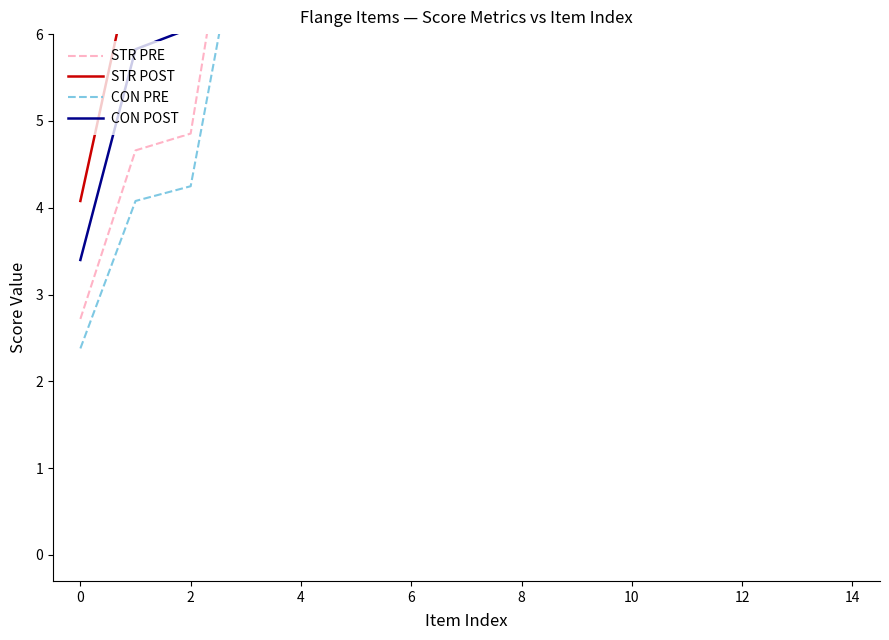

What is the total value across all series at 10?

46.7